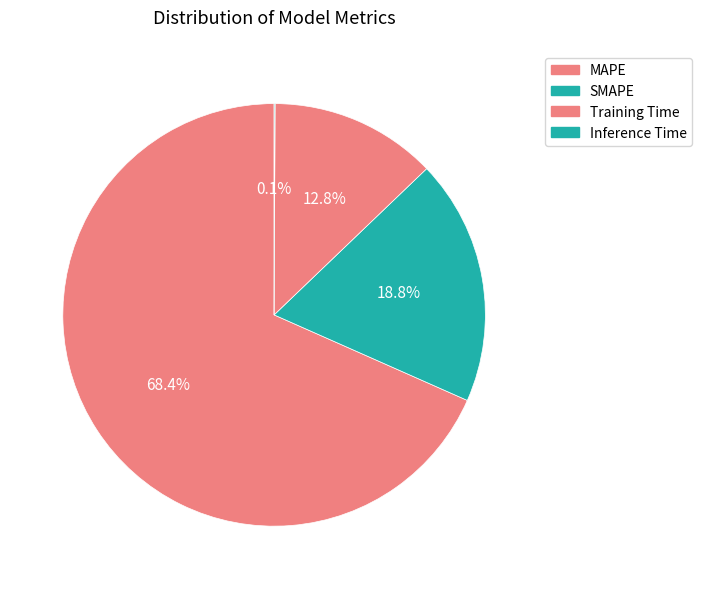

To the nearest percent, what portion does MAPE represent?

68%